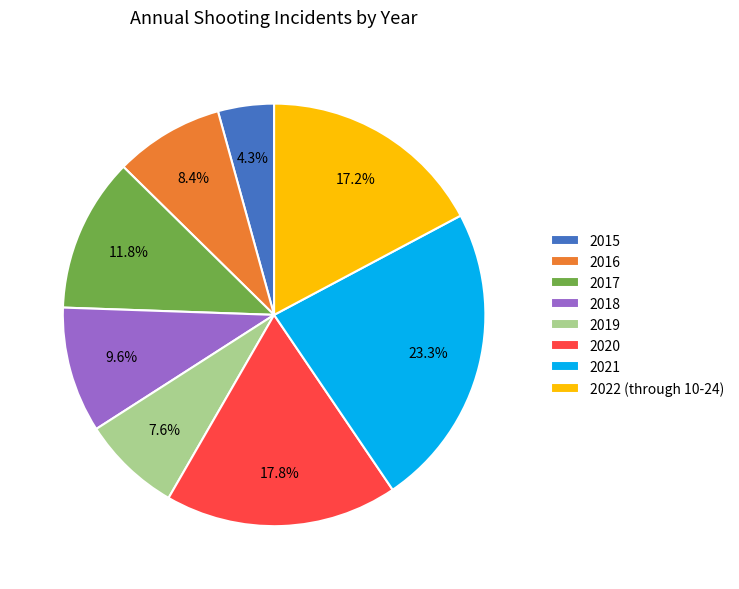

How many slices are in this pie chart?

8